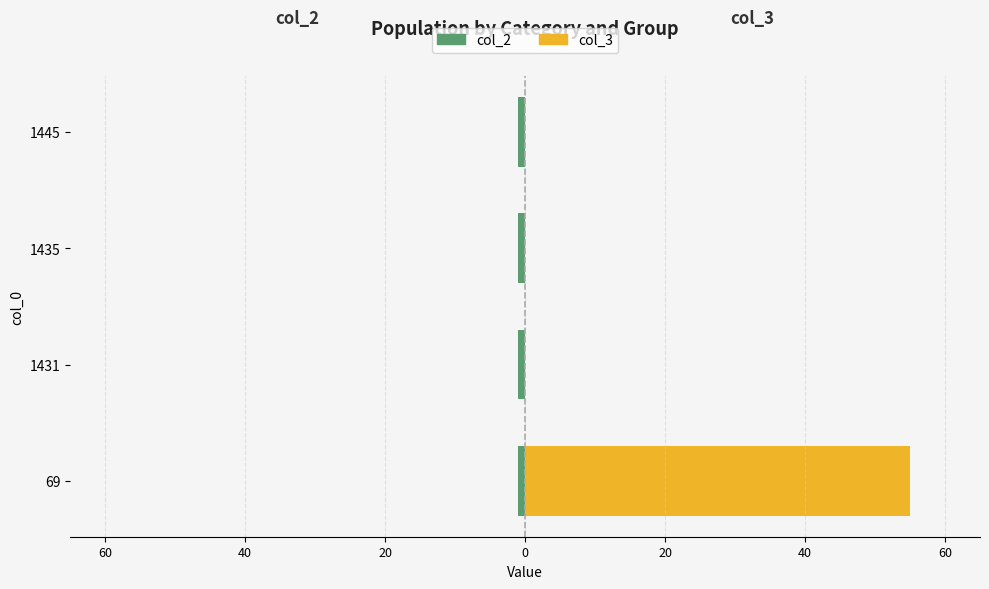

What is the value of the col_2 bar at the 1st from the left?

0.6